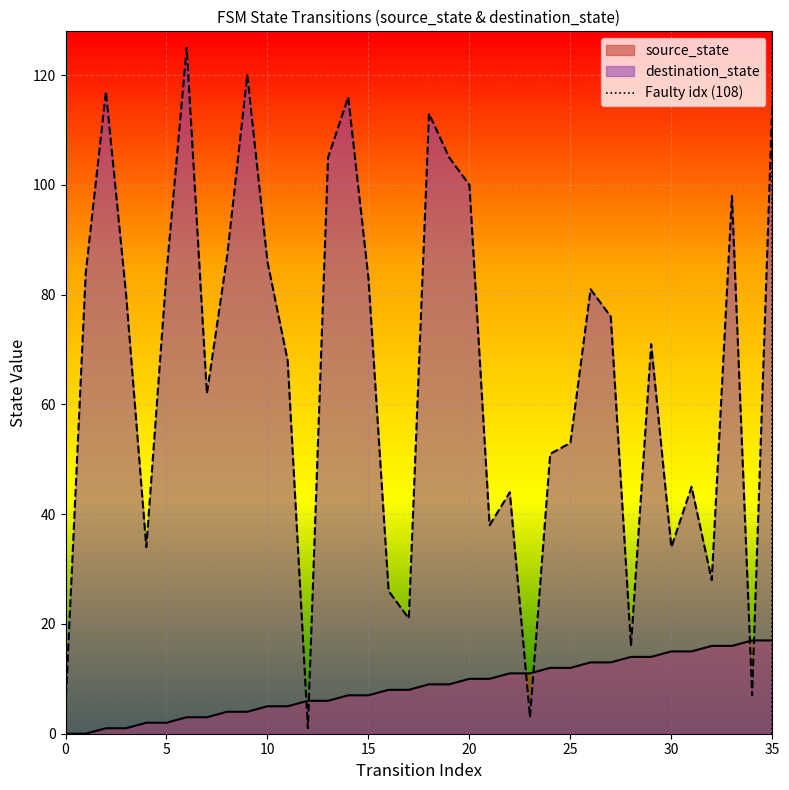

Count the values in the range 0 to 1.

2